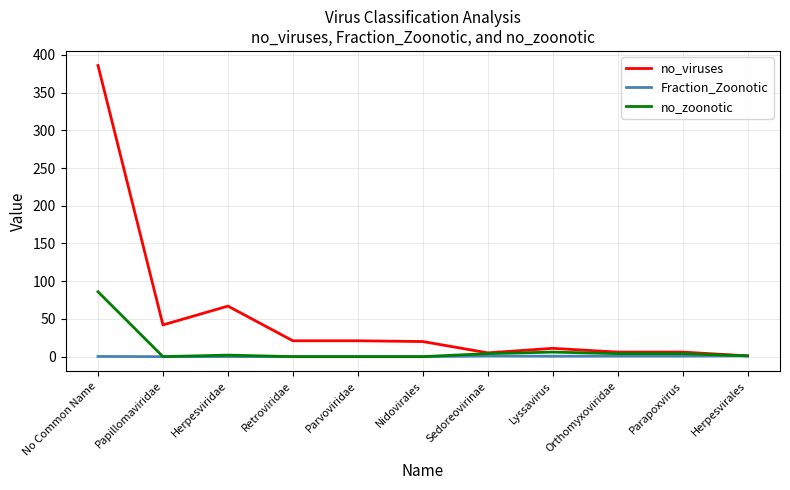

At how many categories does at least one series exceed 89?

1